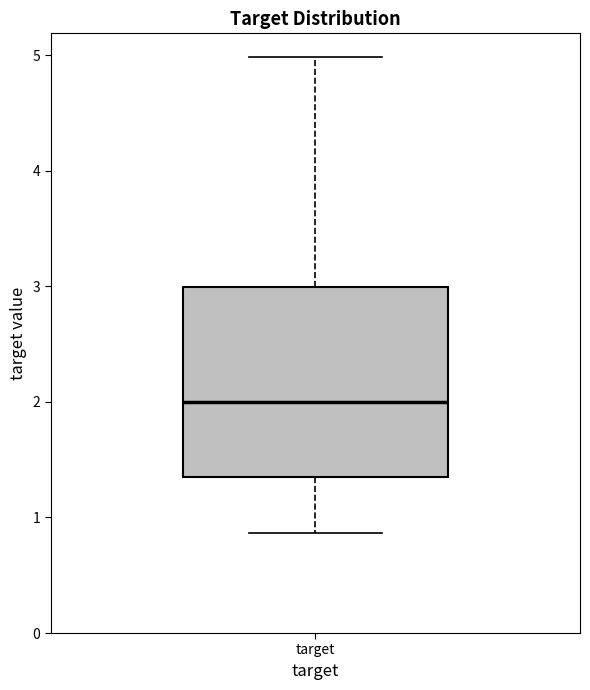

Where does the upper whisker of the box for target end on the y-axis? The values are not printed on the chart, so give them approximately, as read against the axis.

5.0